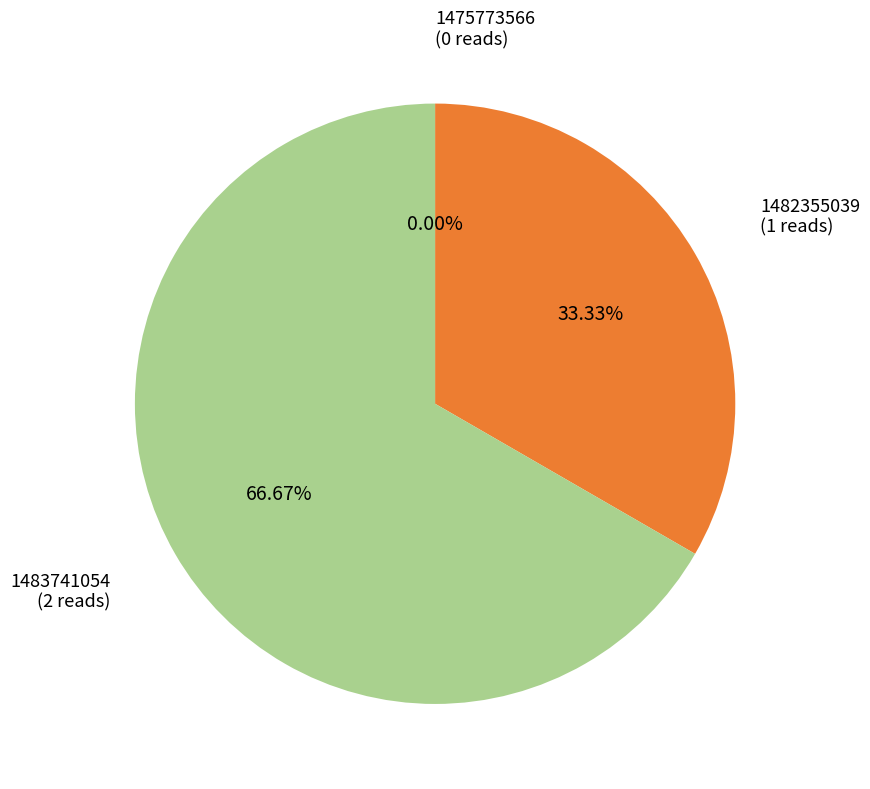

To the nearest percent, what is the combined percentage of 1482355039 and 1475773566?

33%